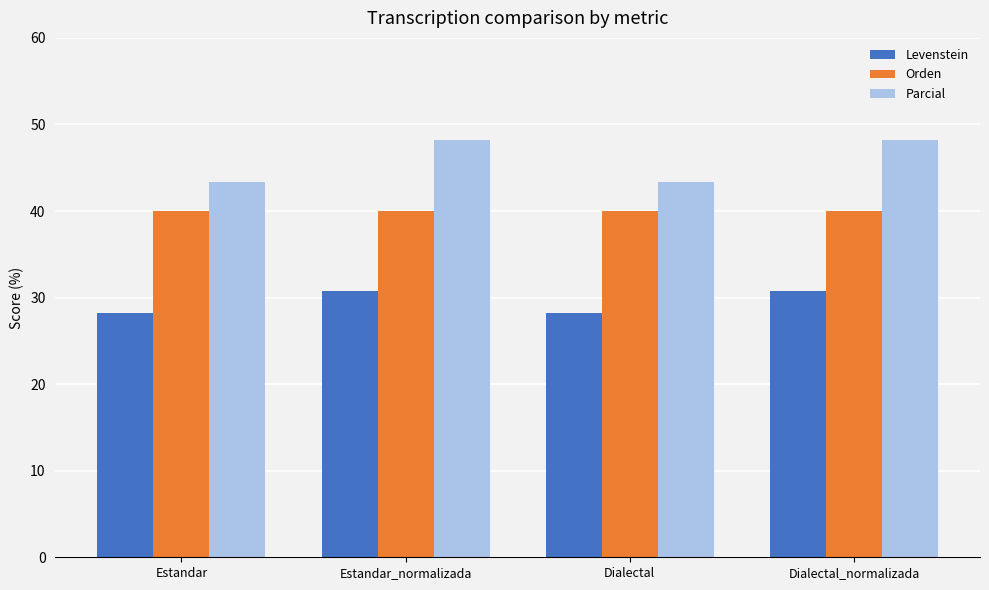

List the series in order of their peak value, highest first.

Parcial, Orden, Levenstein